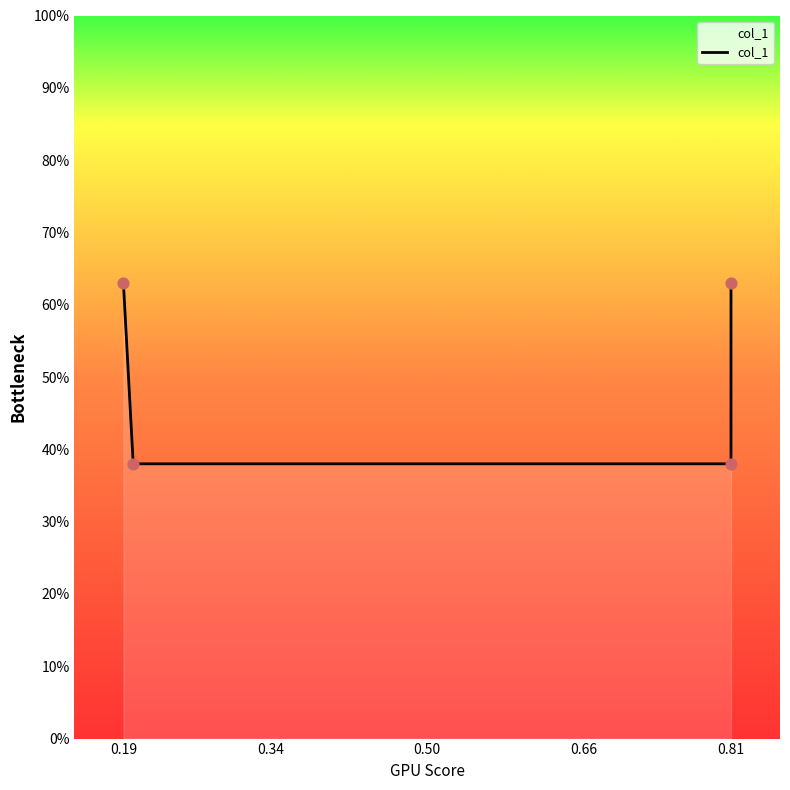

Which has a higher value, 0.34 or 0.66?

0.66